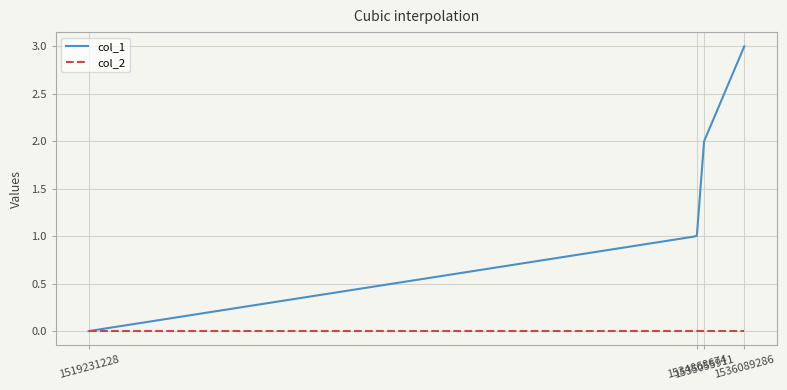

Which series has the widest spread of values?

col_1